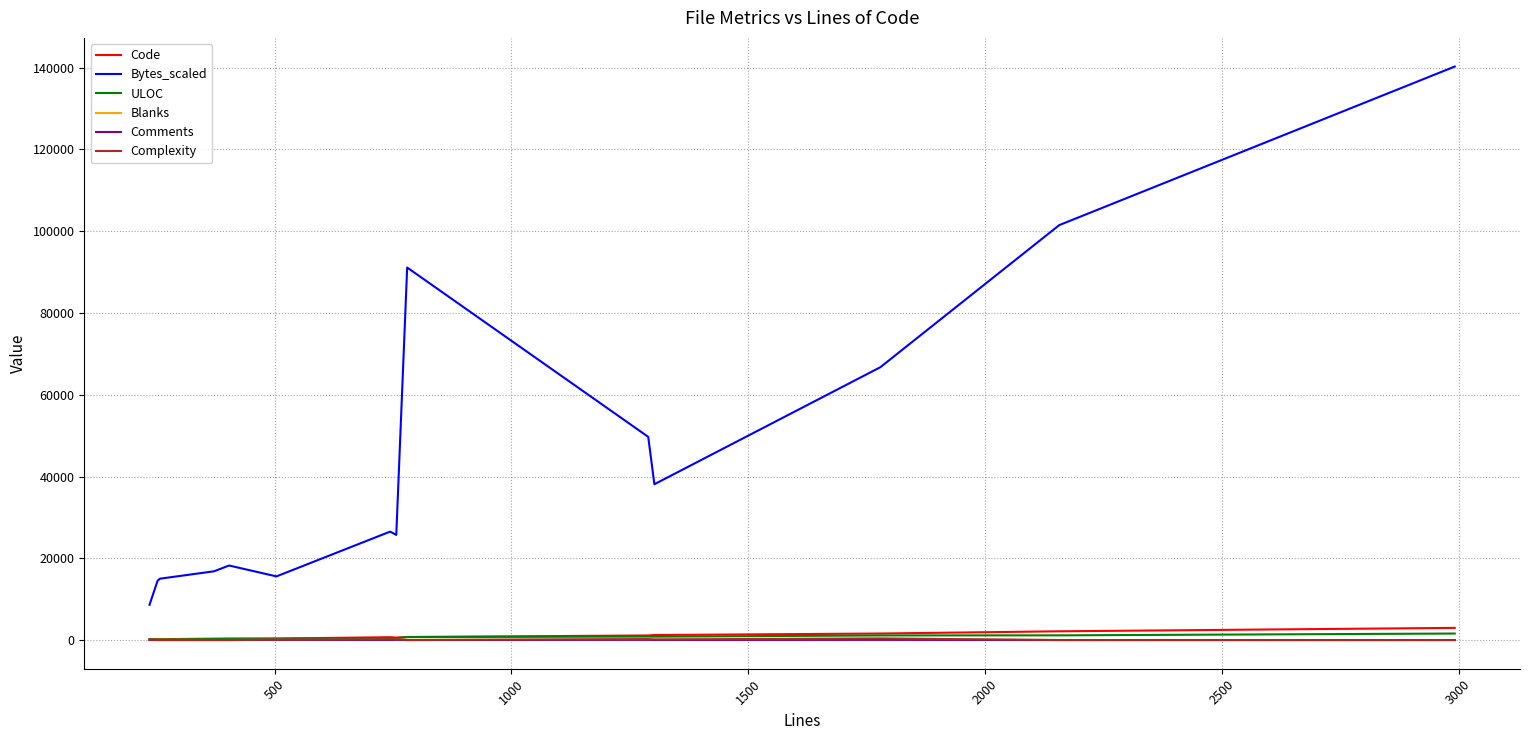

What is the greatest value displayed?

140258